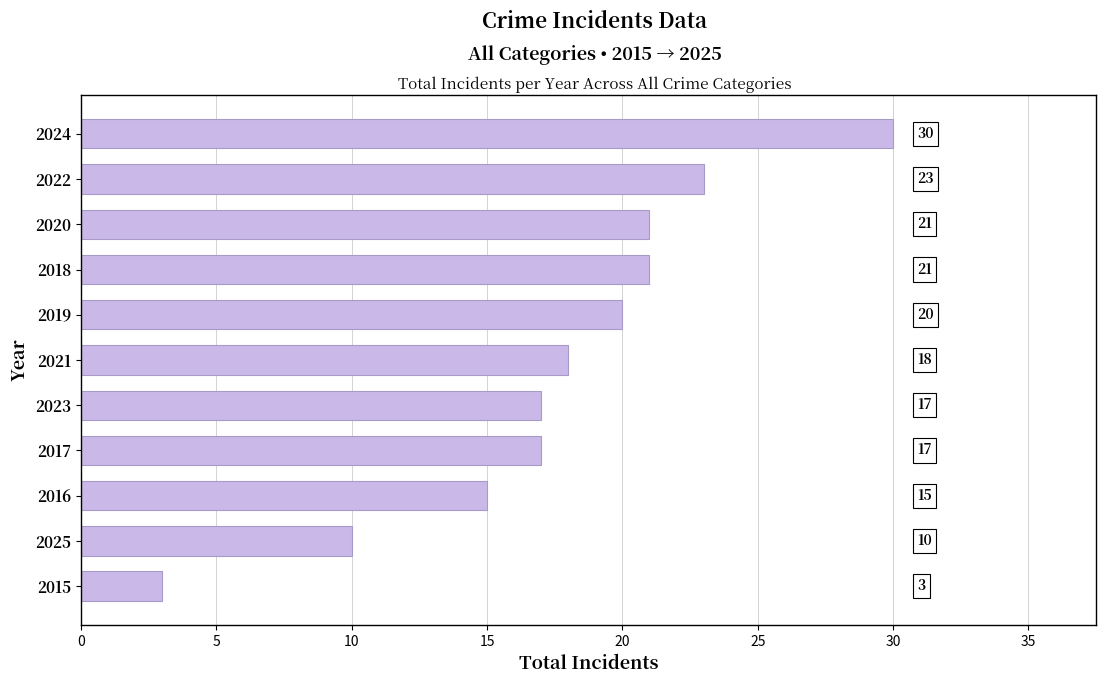

What is the maximum value shown in the chart?

30